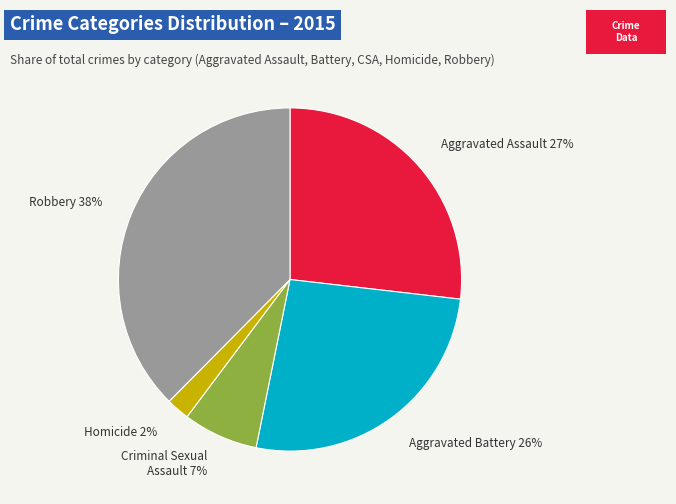

Which has a higher value, Aggravated Battery or Robbery?

Robbery